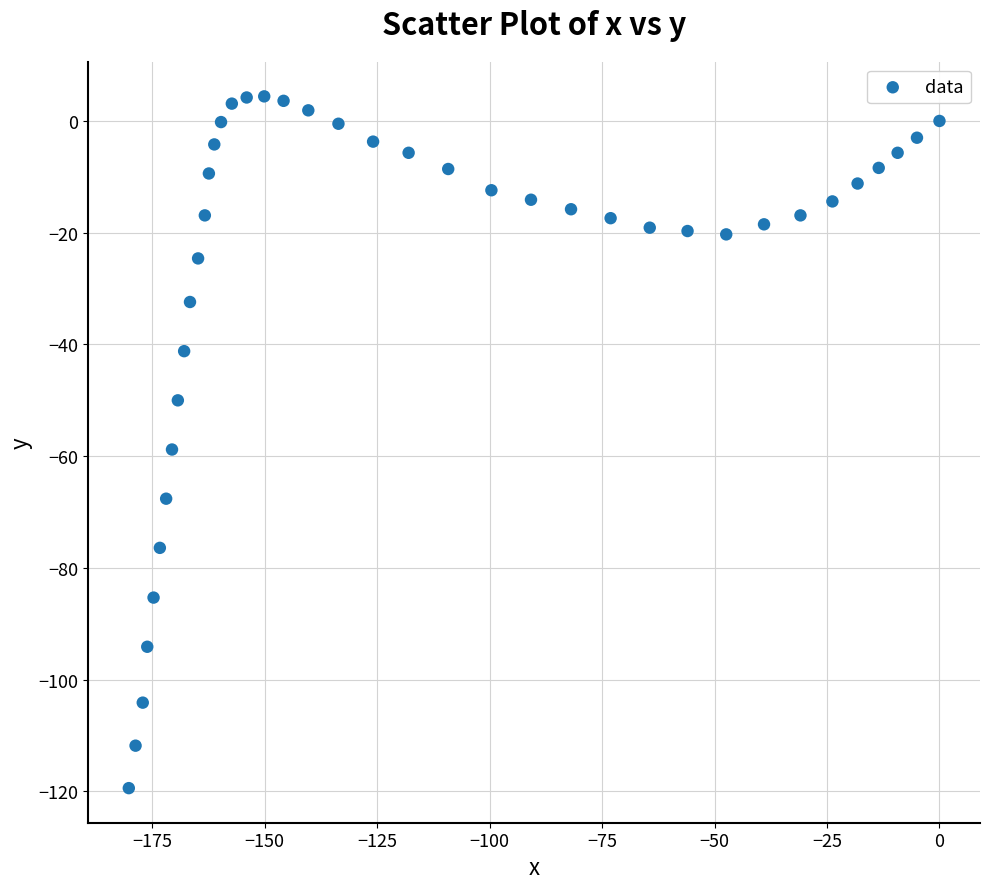

What is the range of Y values (max minus min)?

123.8